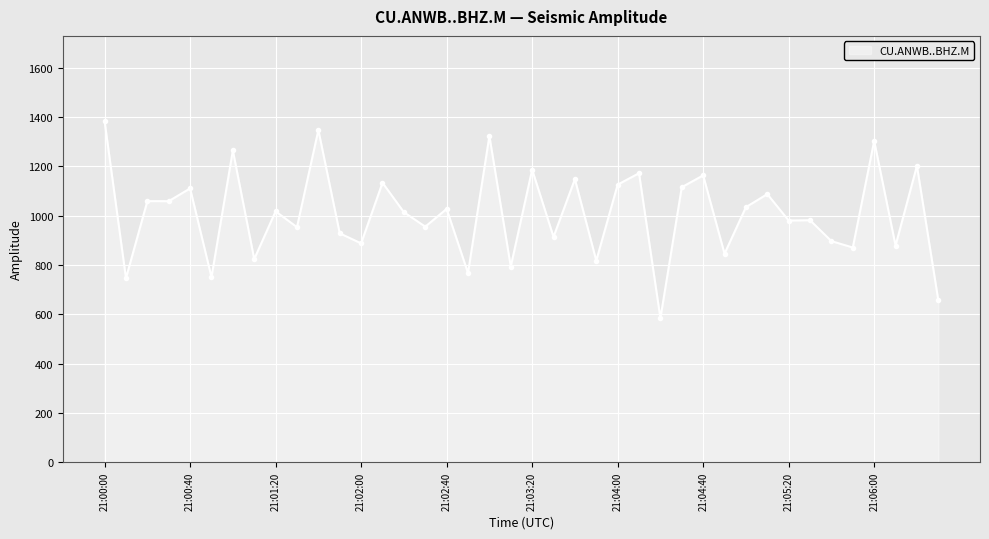

What is the value of the 3rd point from the left?

1058.8